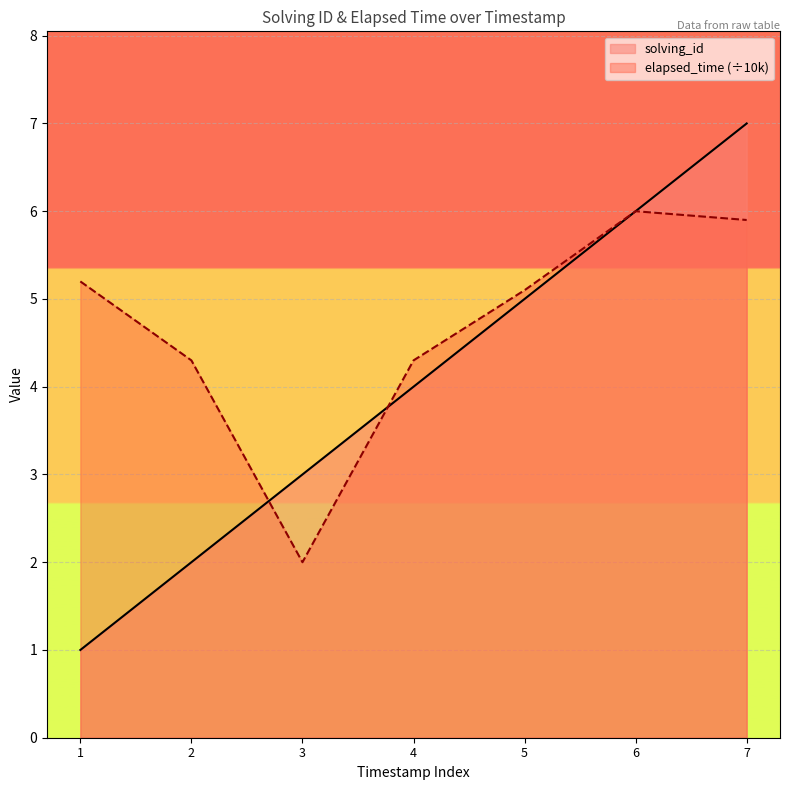

At 1, list the series in order from largest to smallest.

elapsed_time (÷10k), solving_id